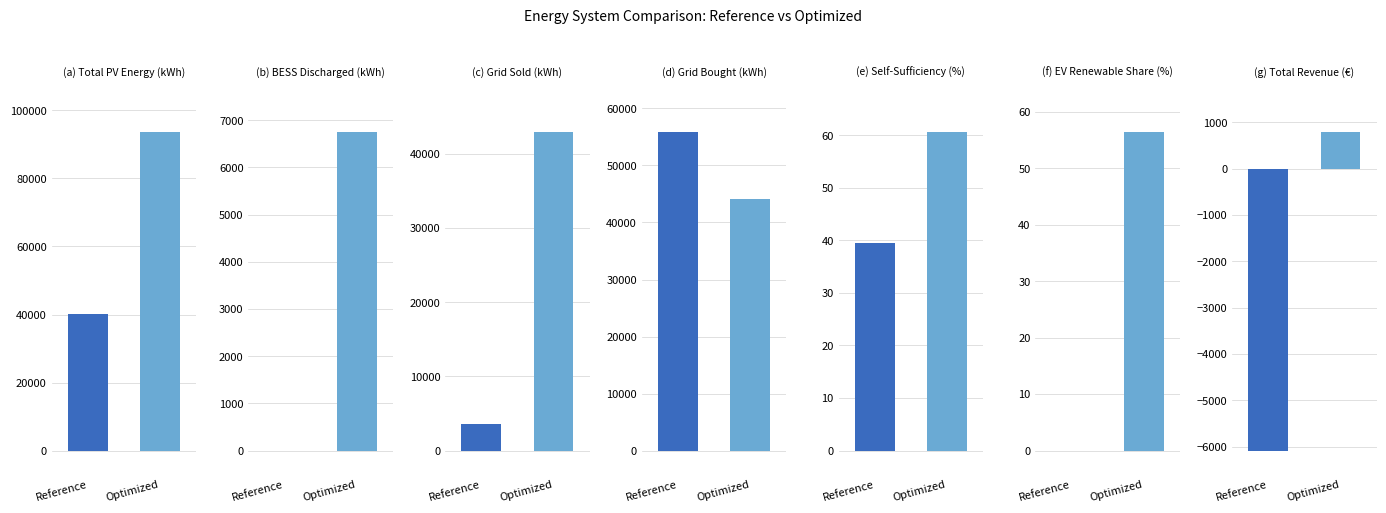

How many positive values does the Original PV, no BESS, no EVs series have?

4